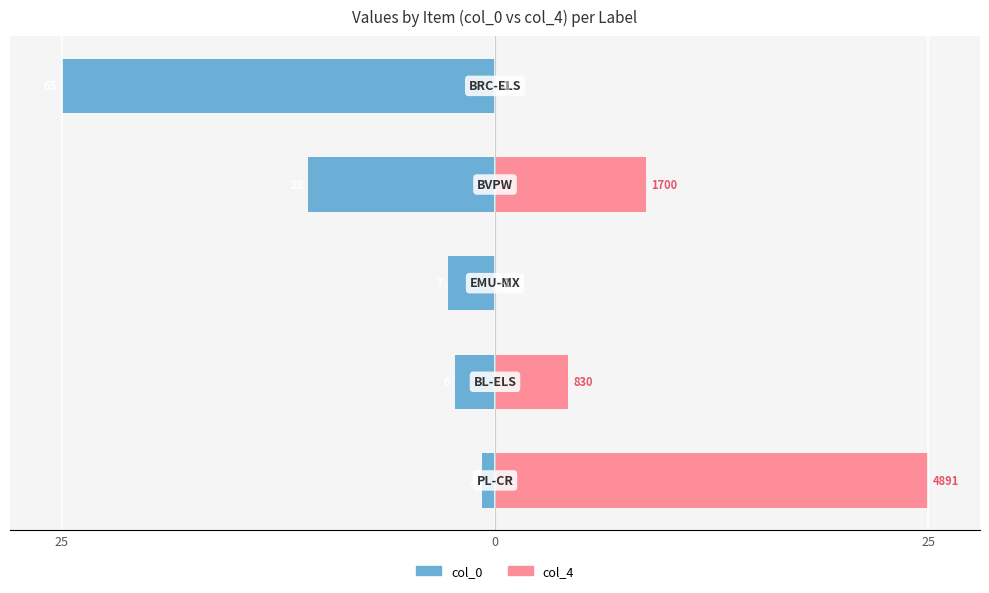

Rank the series at 0 from lowest to highest value.

col_0, col_4